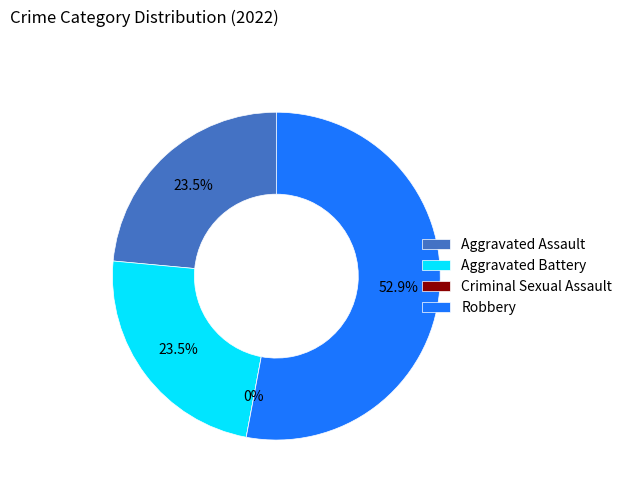

Does Robbery represent more than half of the total?

Yes